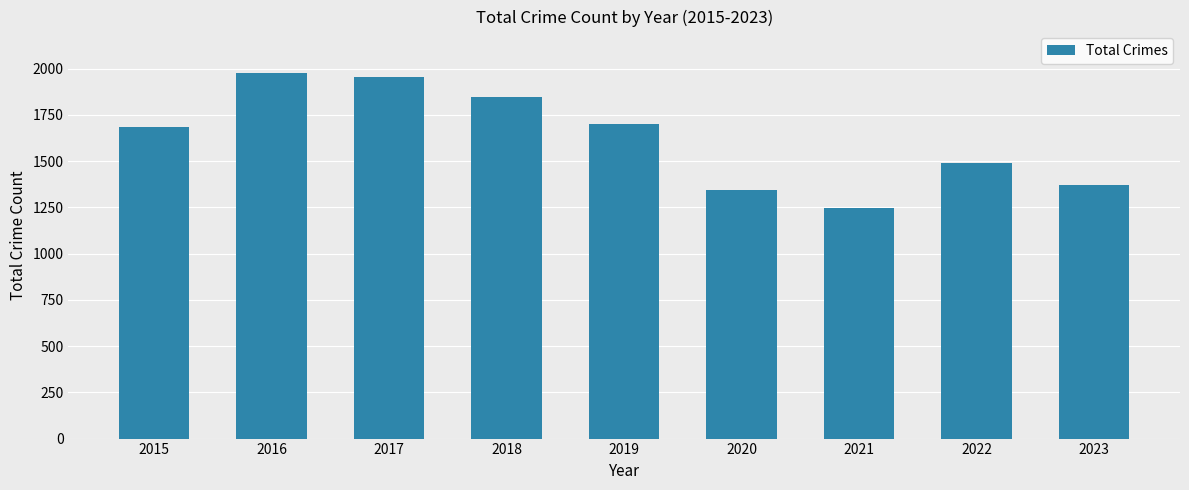

What is the maximum value shown in the chart?

1975